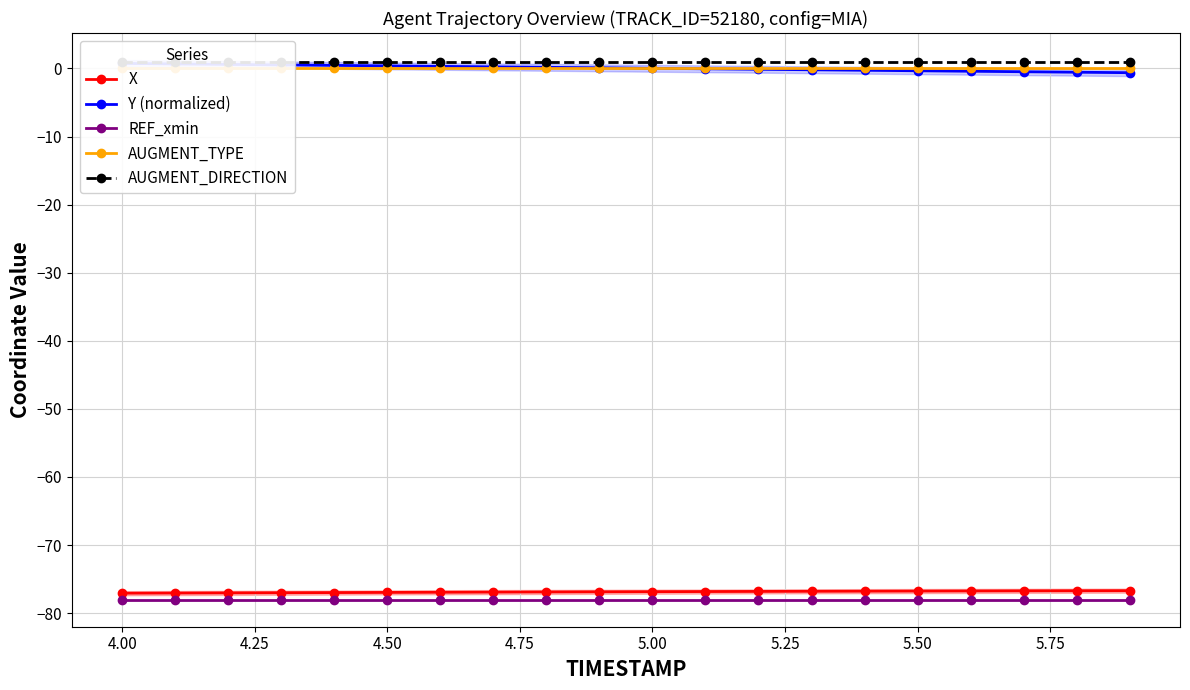

What is the minimum value for X?

-77.1